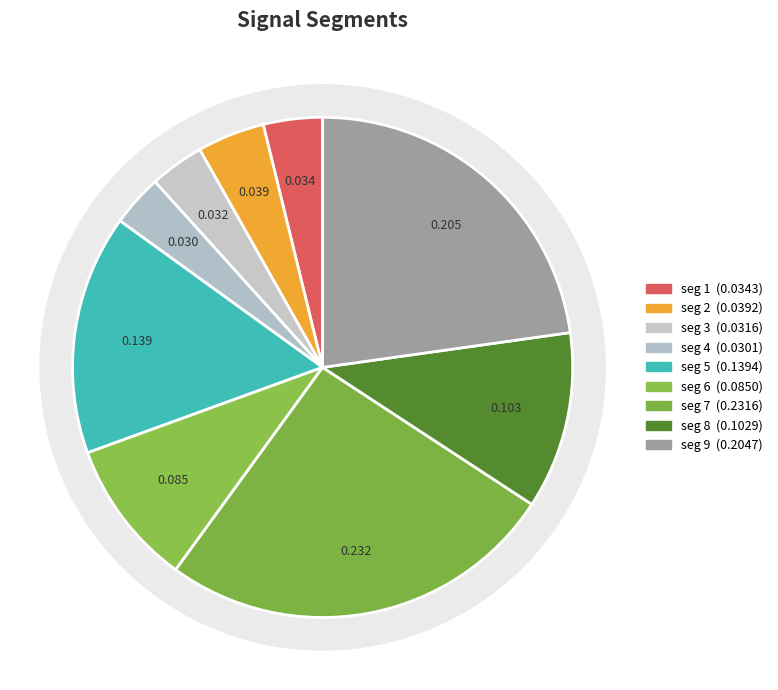

To the nearest percent, what percentage of the pie is signal segment 2?

4%